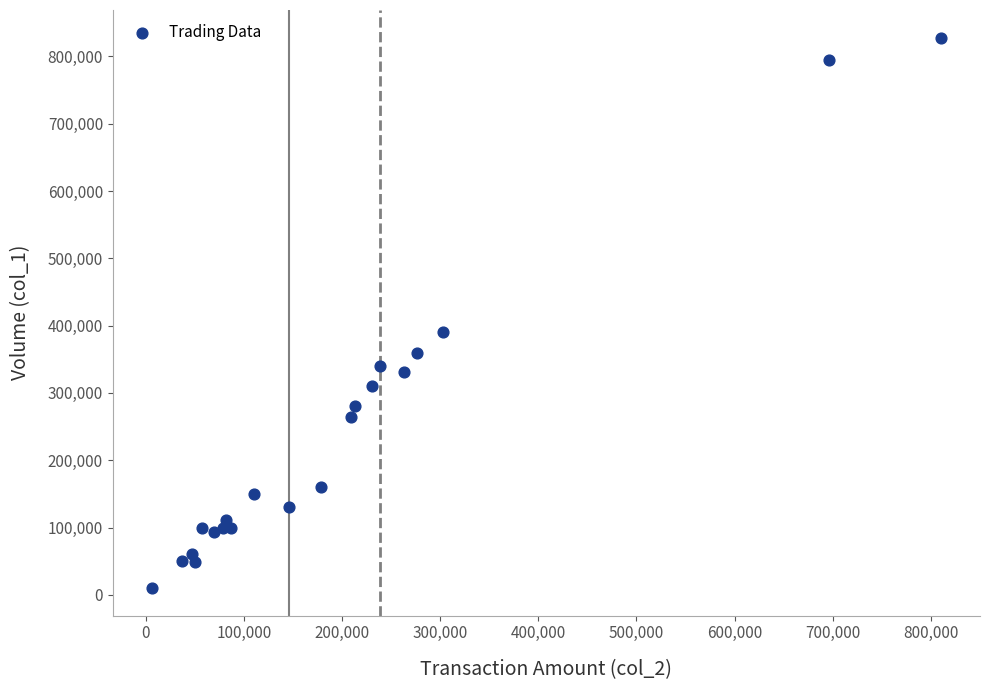

What Y value in the scatter plot is closest to 419000?

390000